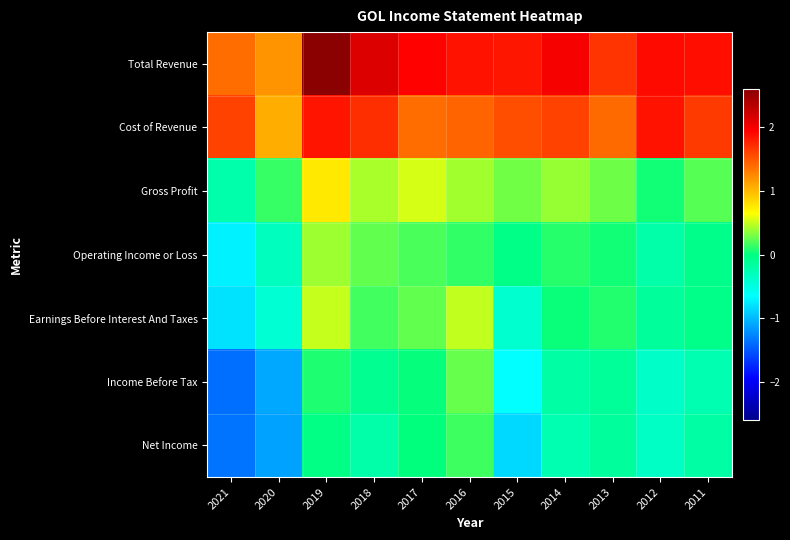

Which series has the largest range (max minus min)?

Income Before Tax